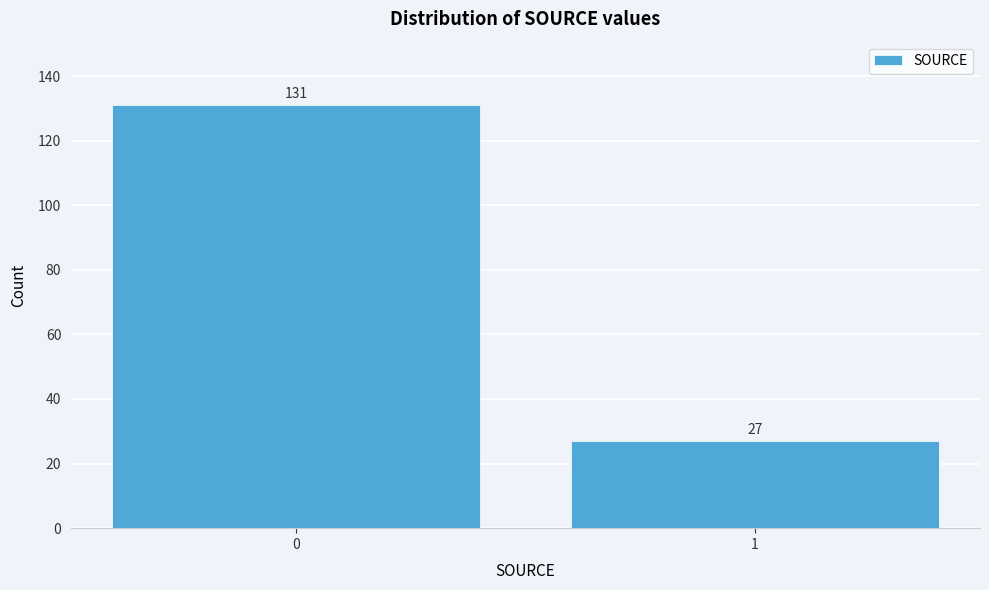

Reading left to right, what are all the values shown in this chart?

0=131	1=27